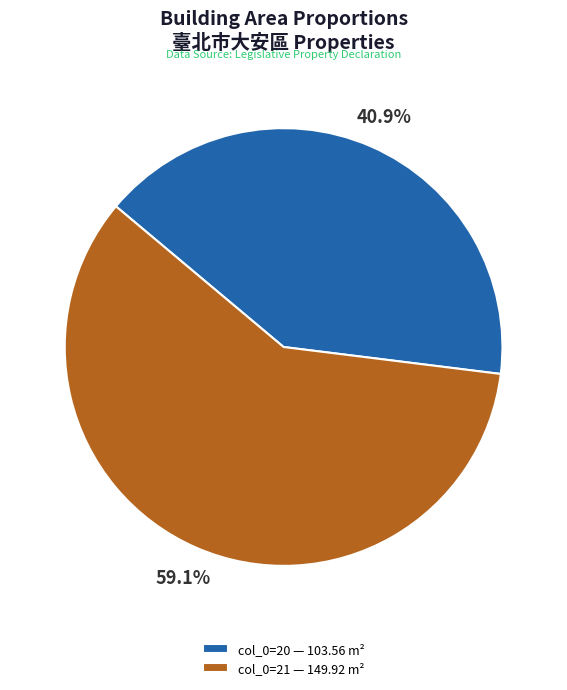

Between col_0=21 — 149.92 m² and col_0=20 — 103.56 m², which is larger?

col_0=21 — 149.92 m²